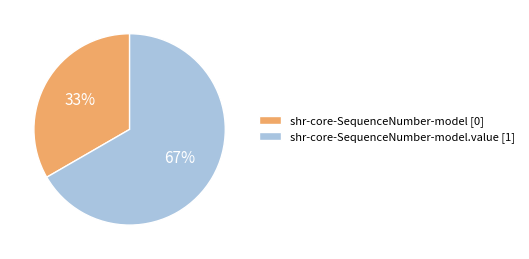

What is the largest slice in the pie chart?

shr-core-SequenceNumber-model.value [1]